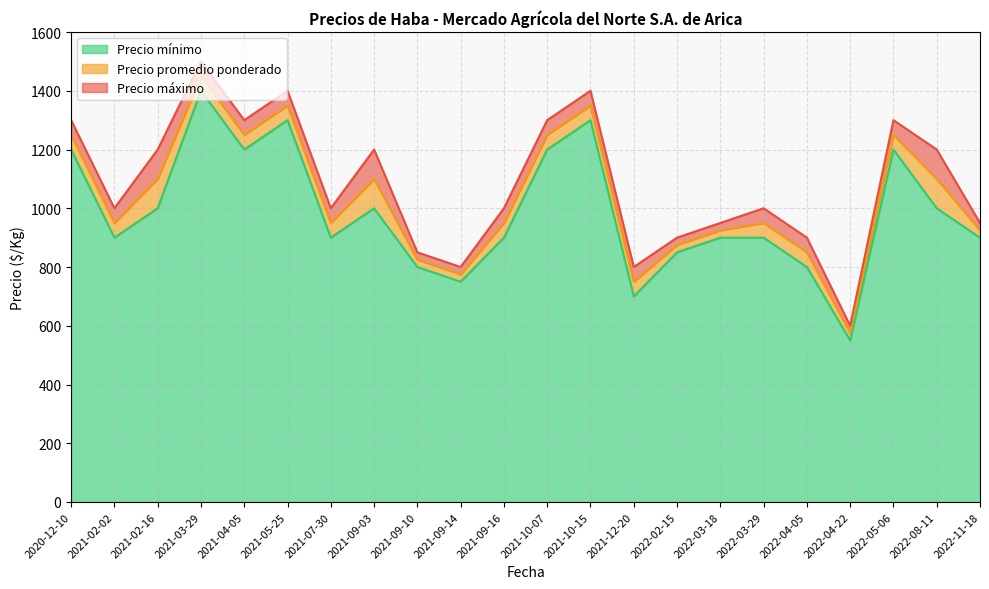

What position from the right is 2020-12-10?

22